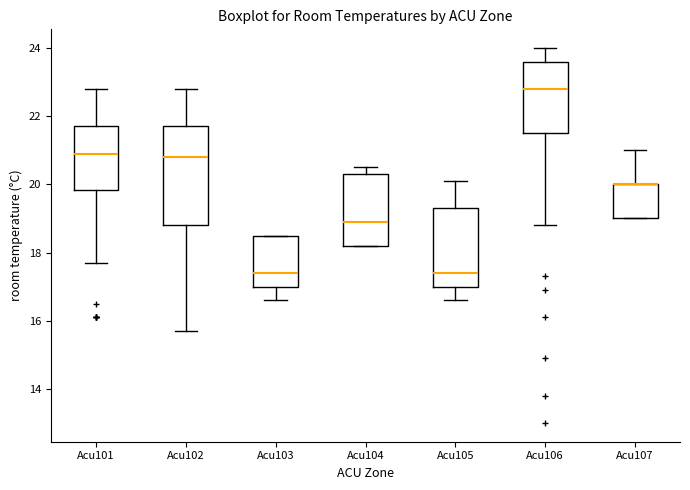

Reading left to right, transcribe this box plot: for each box, give where its median line is, the range the box spans, and where its two whiskers end, as read against the y-axis. The values are not printed on the chart, so give them approximately, as read against the axis.

Acu101: median 21.0, box 19.8 to 21.8, whiskers 17.8 to 22.8
Acu102: median 20.8, box 18.8 to 21.8, whiskers 15.8 to 22.8
Acu103: median 17.4, box 17.0 to 18.6, whiskers 16.6 to 18.6
Acu104: median 19.0, box 18.2 to 20.4, whiskers 18.2 to 20.6
Acu105: median 17.4, box 17.0 to 19.4, whiskers 16.6 to 20.2
Acu106: median 22.8, box 21.6 to 23.6, whiskers 18.8 to 24.0
Acu107: median 20.0 (drawn on the box's upper edge), box 19.0 to 20.0, whiskers 19.0 to 21.0